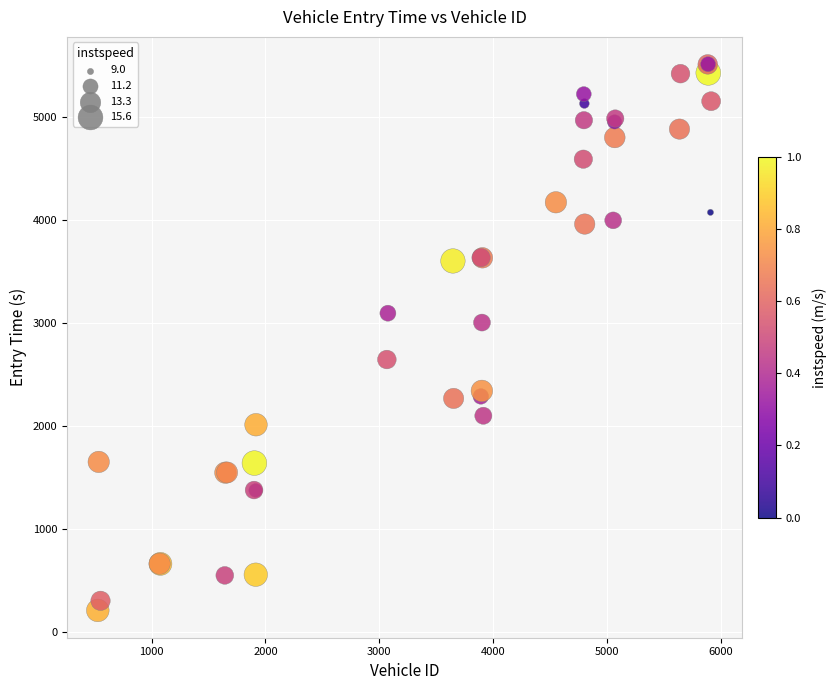

What Y value in the scatter plot is closest to 2864?

3007.9